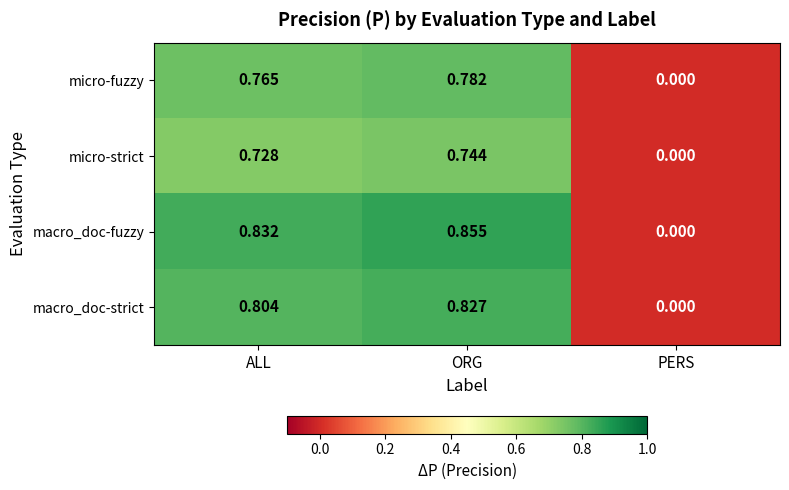

At which label does micro-strict reach its peak?

ORG